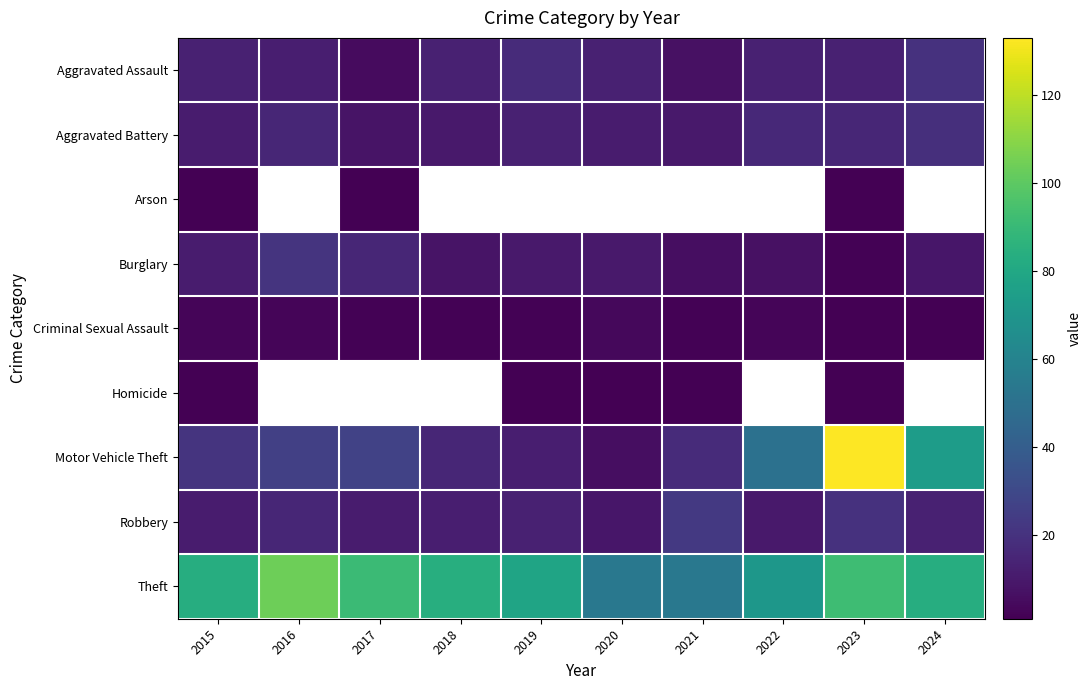

What is the greatest value displayed?

133.0